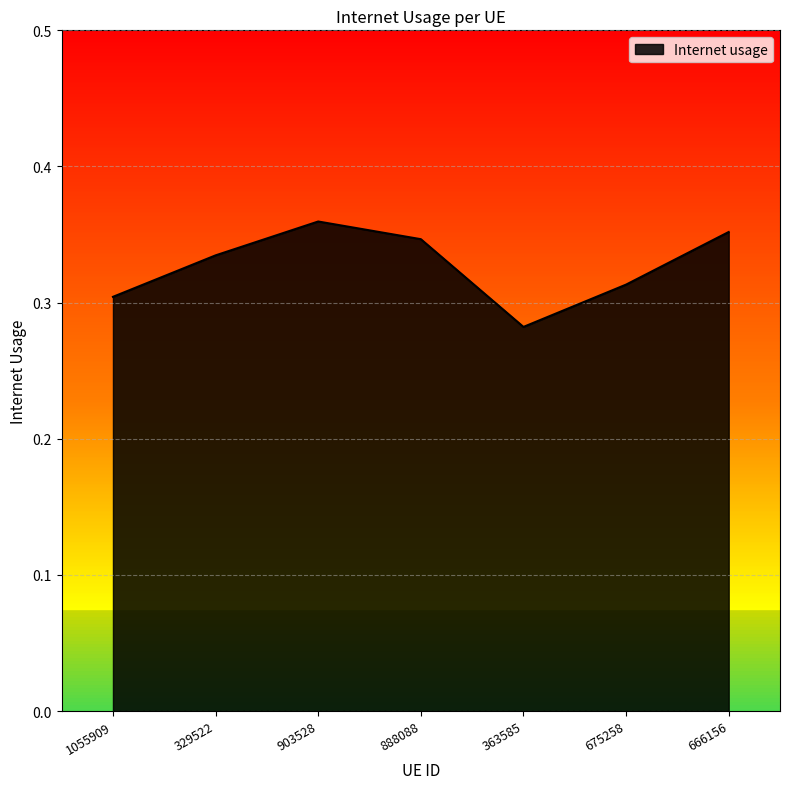

Which category has the lowest value across all series?

363585